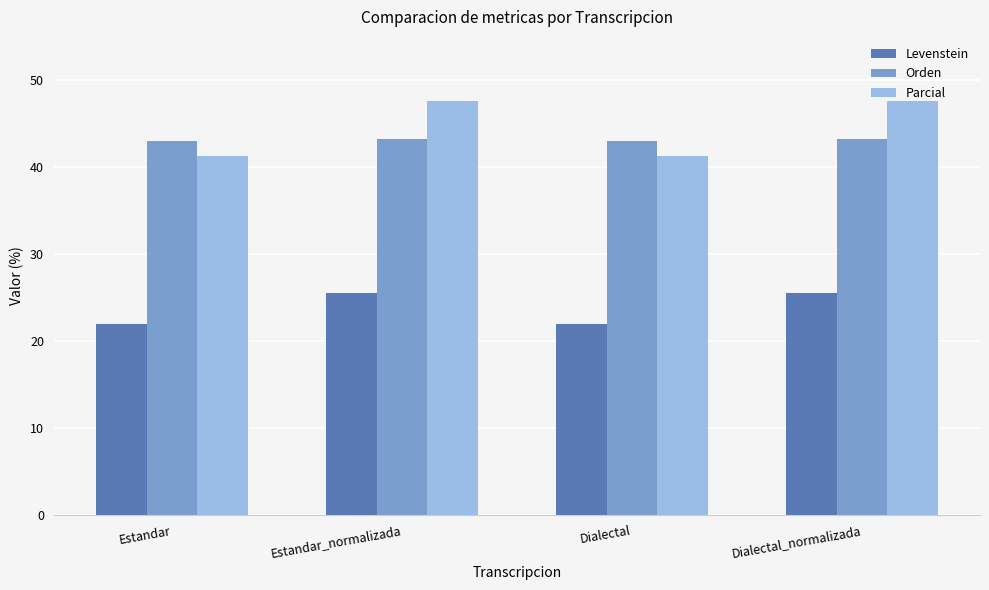

True or false: Orden has a value of 43.0 at Estandar.

True